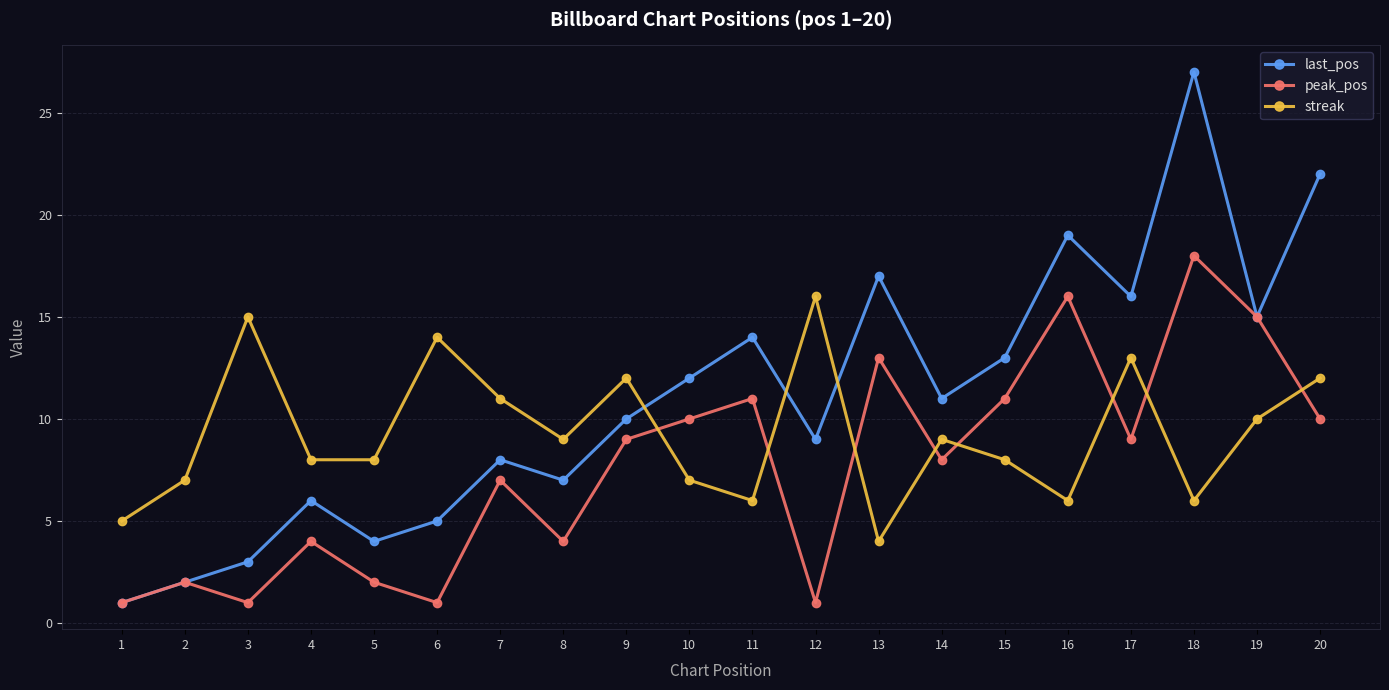

What are all the series names shown in the legend?

last_pos, peak_pos, streak